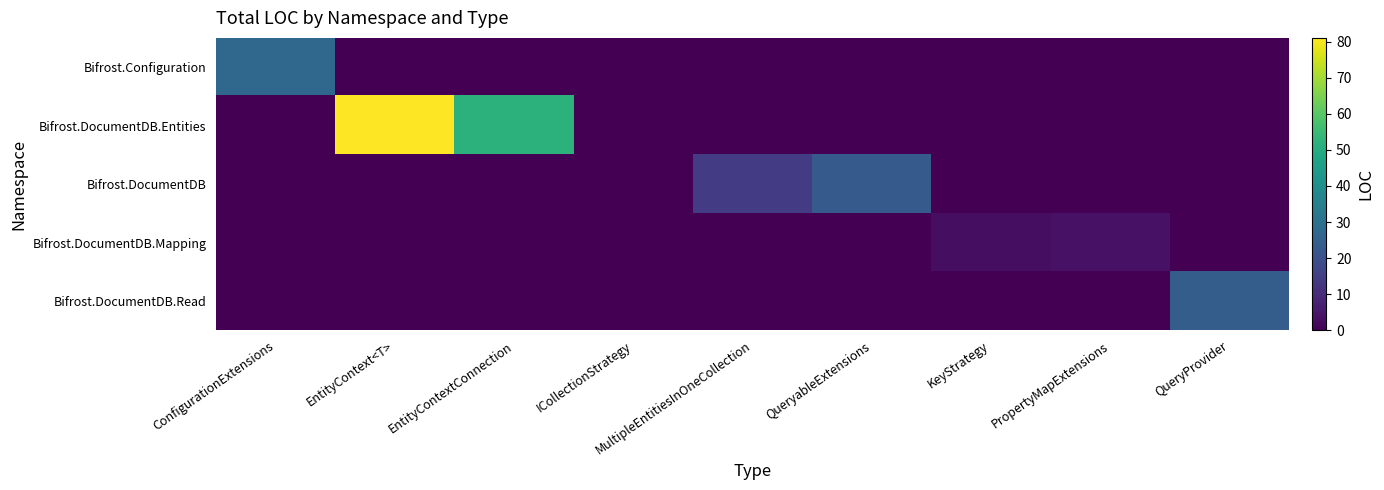

How many categories are shown in the chart?

9